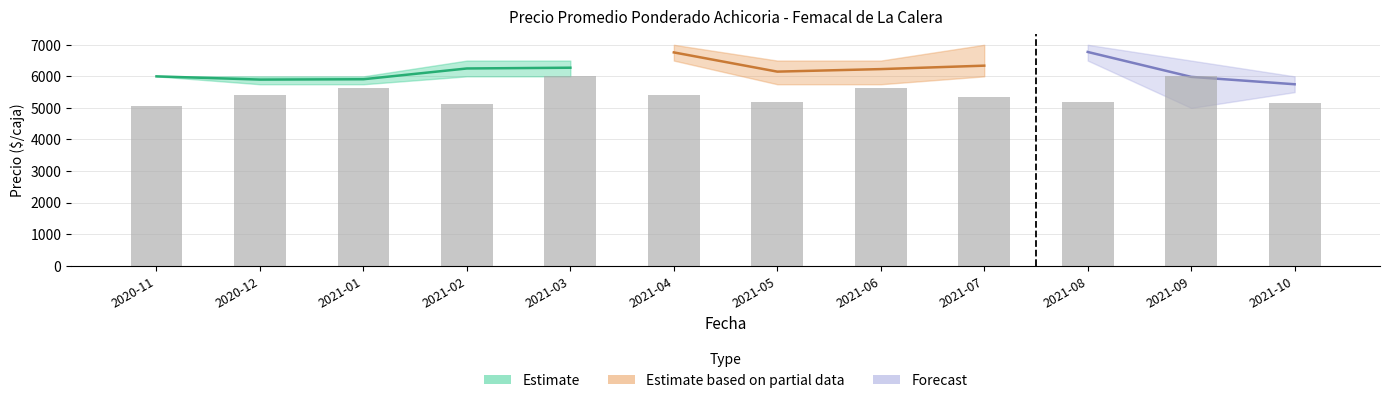

What is the difference between the values at 2021-10 and 2021-03?

848.7